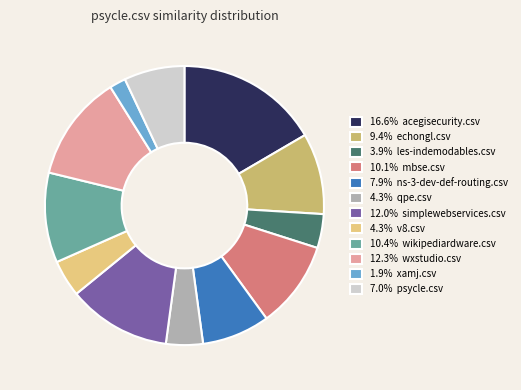

How many slices are in this pie chart?

12